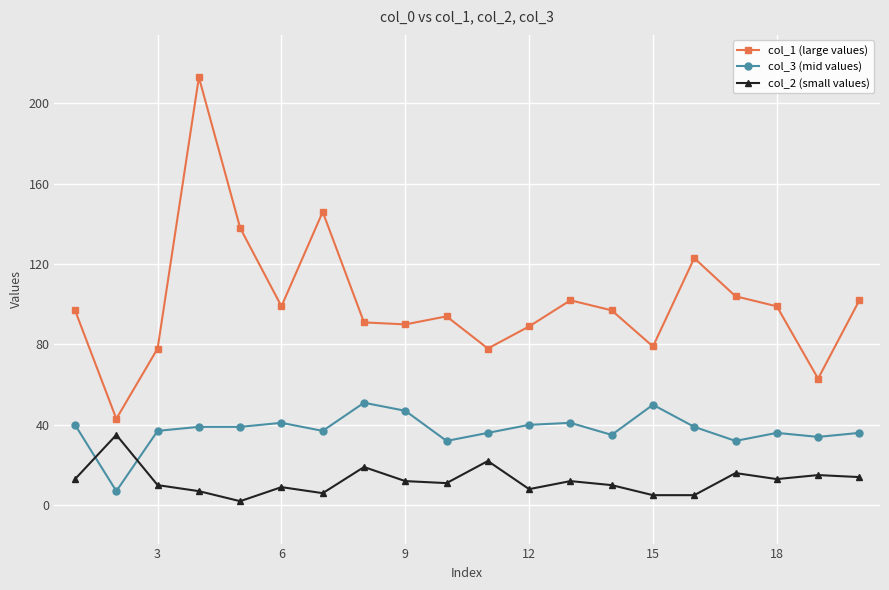

What is the greatest value displayed?

213